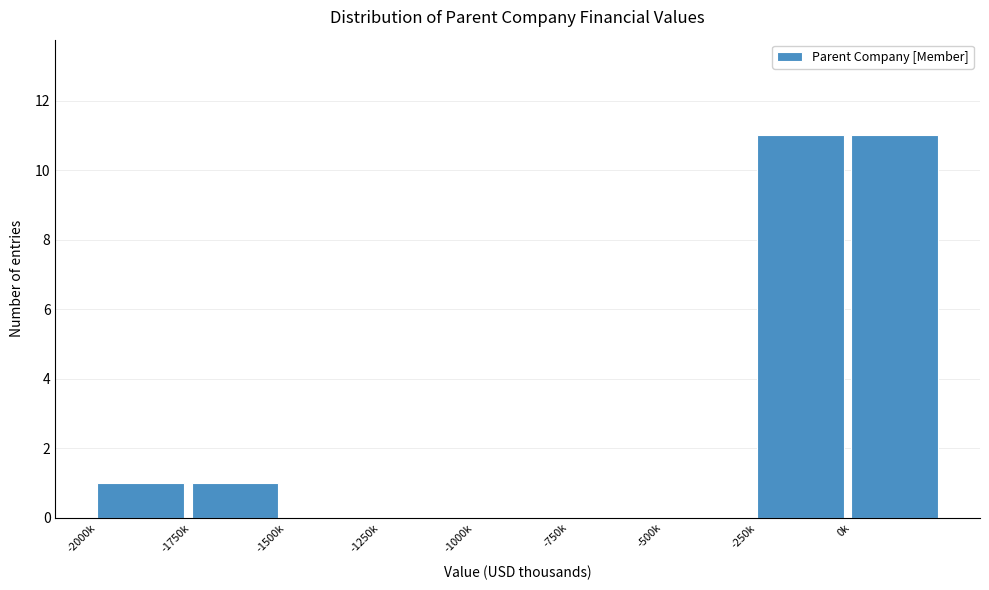

Reading left to right, transcribe all the data shown in this chart.

-2000k=1	-1750k=1	-1500k=0	-1250k=0	-1000k=0	-750k=0	-500k=0	-250k=11	0k=11